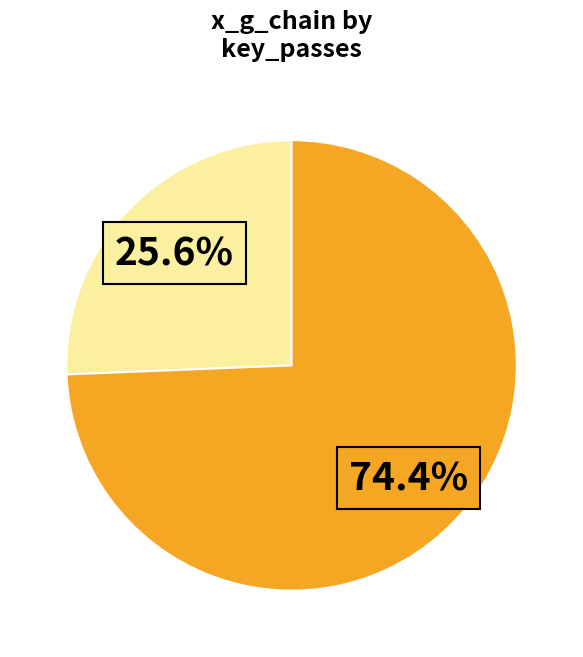

Does any single category account for the majority?

Yes